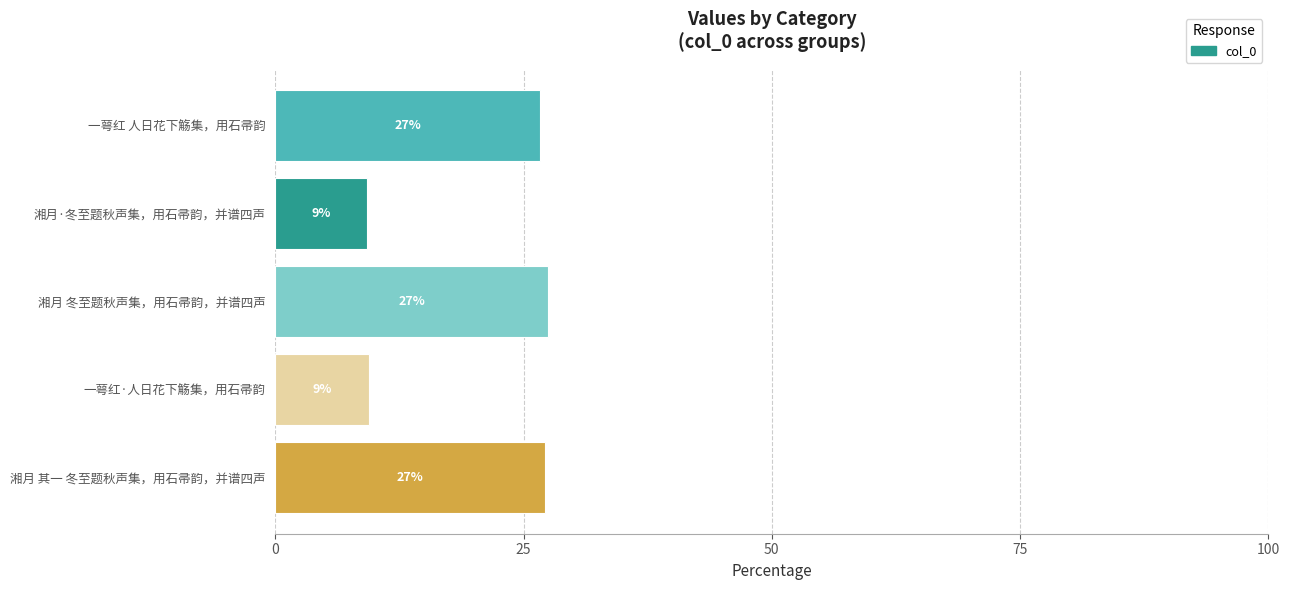

Are the bars horizontal?

Yes